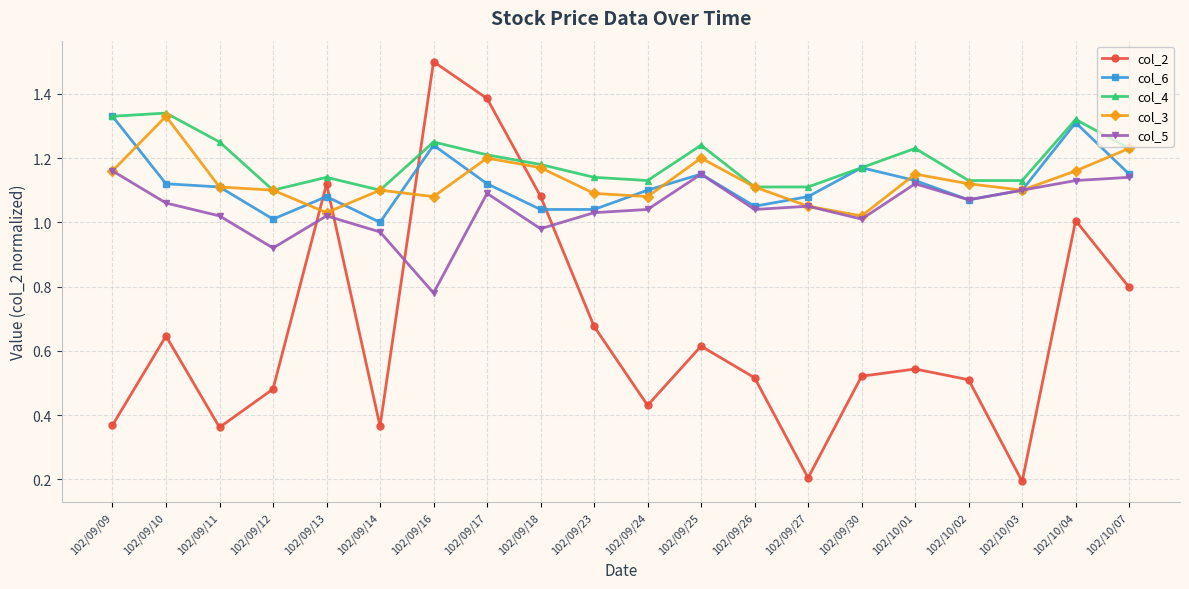

What is the label of the 17th point from the right?

102/09/12